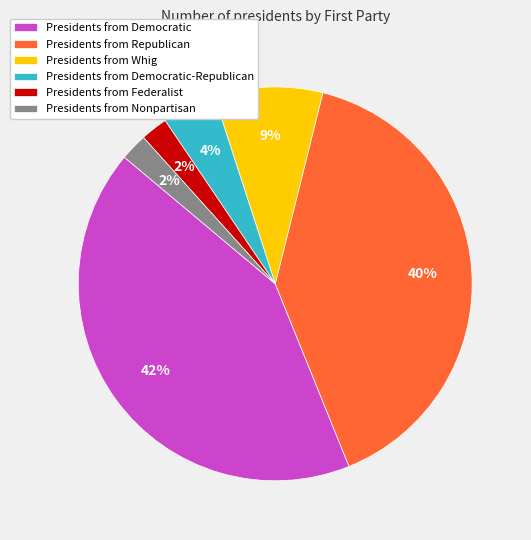

Do Presidents from Republican and Presidents from Federalist together represent more than half of the pie?

No